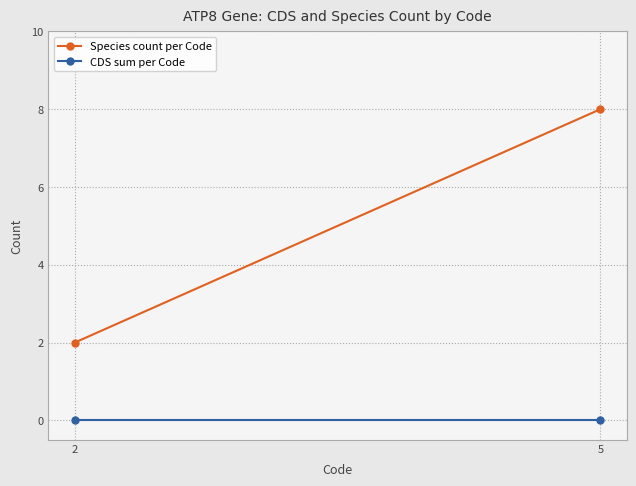

Rank the series at 2 from highest to lowest value.

Species count per Code, CDS sum per Code